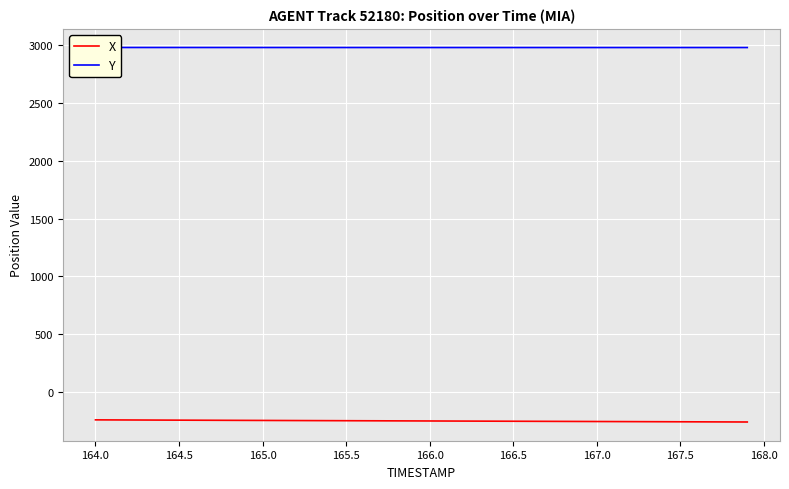

What is the highest value of the X series?

-241.6